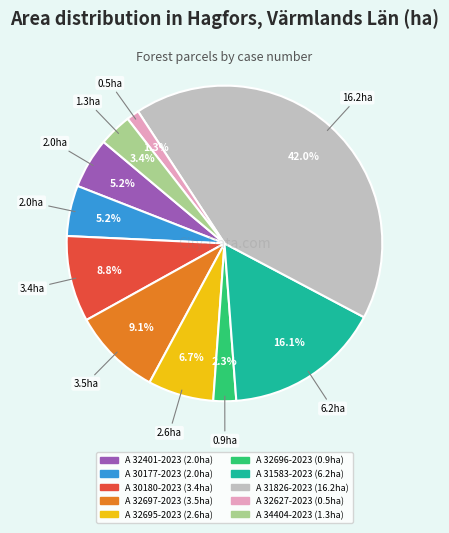

Count the number of slices in the pie.

10